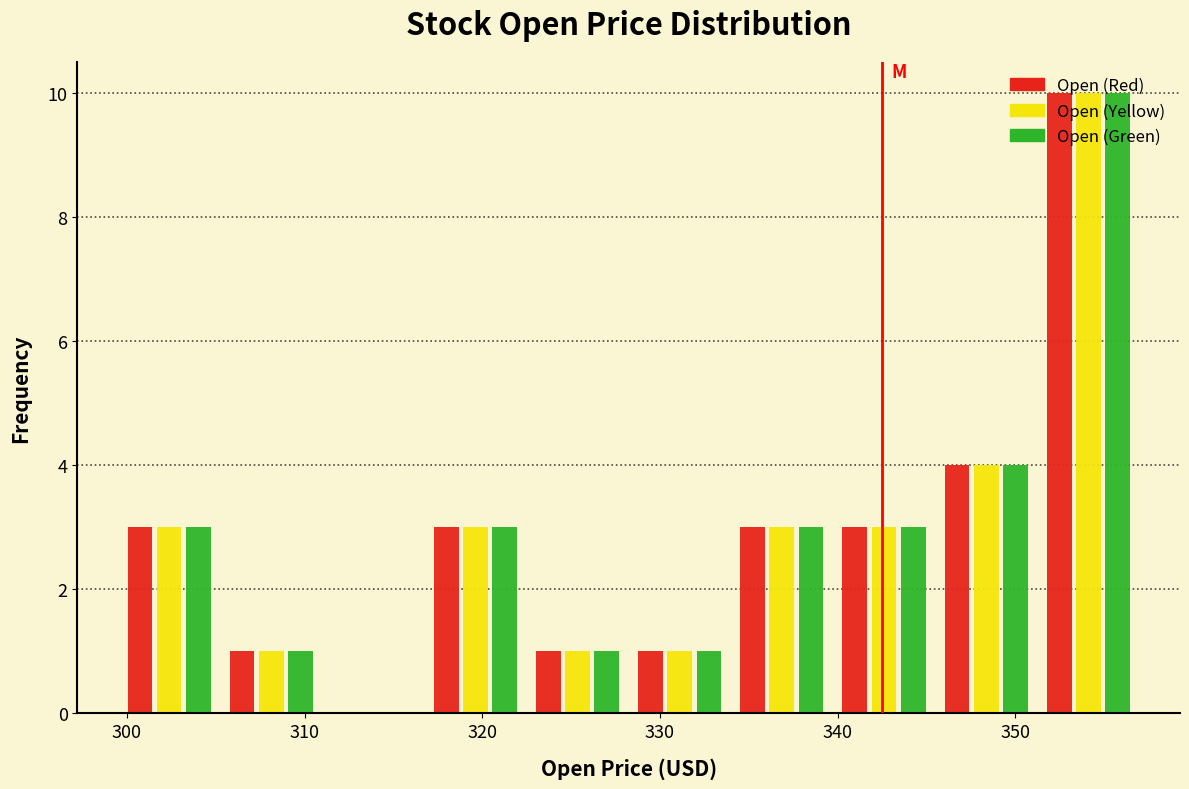

What is the height of the Open (Red) bar covering 351 to 357 on the x-axis? Neither the bar edges nor the heights are printed on the chart, so give them approximately, as read against the axes.

10